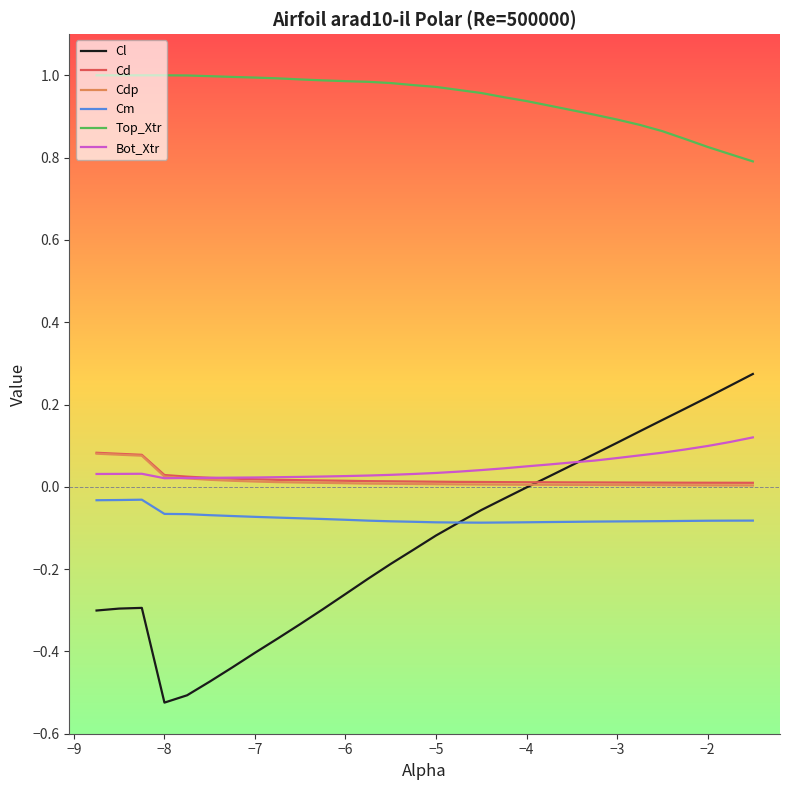

Which series has the largest total across all categories?

Top_Xtr